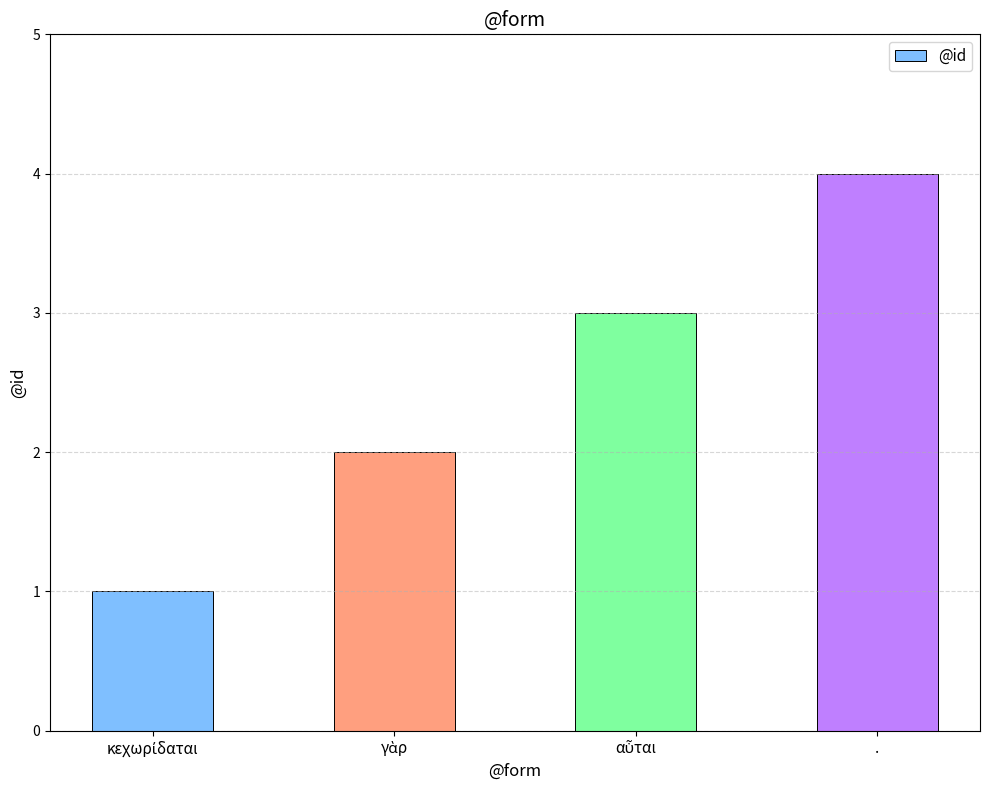

What is the sum of all values?

10